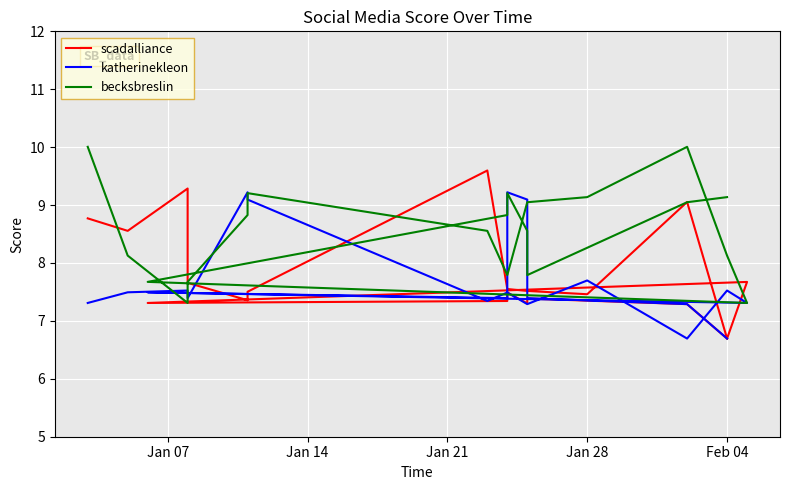

Which series ends up on top after the final intersection of becksbreslin and katherinekleon?

becksbreslin